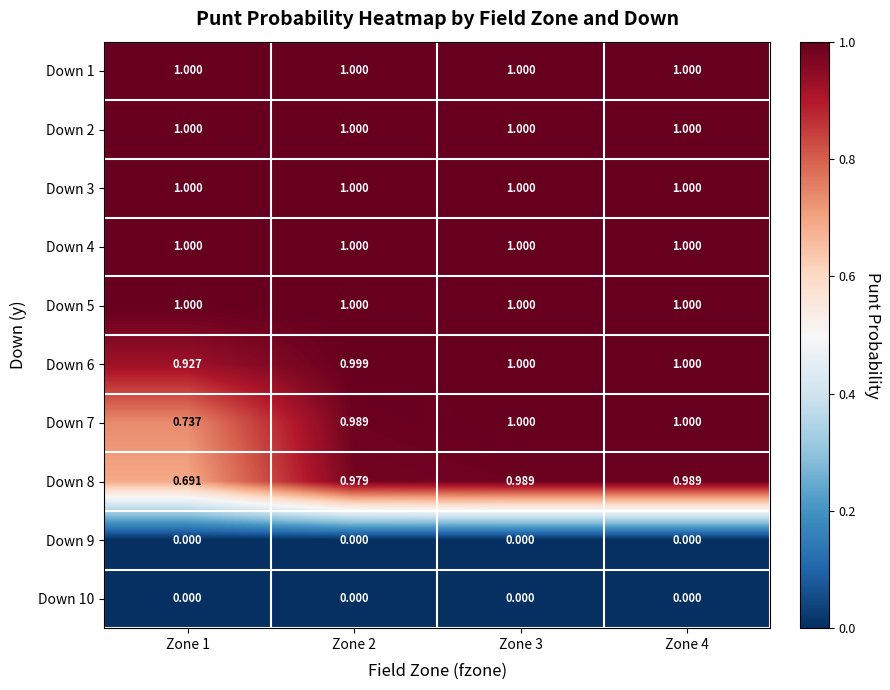

What is the spread (max minus min) of values at Zone 2?

1.0